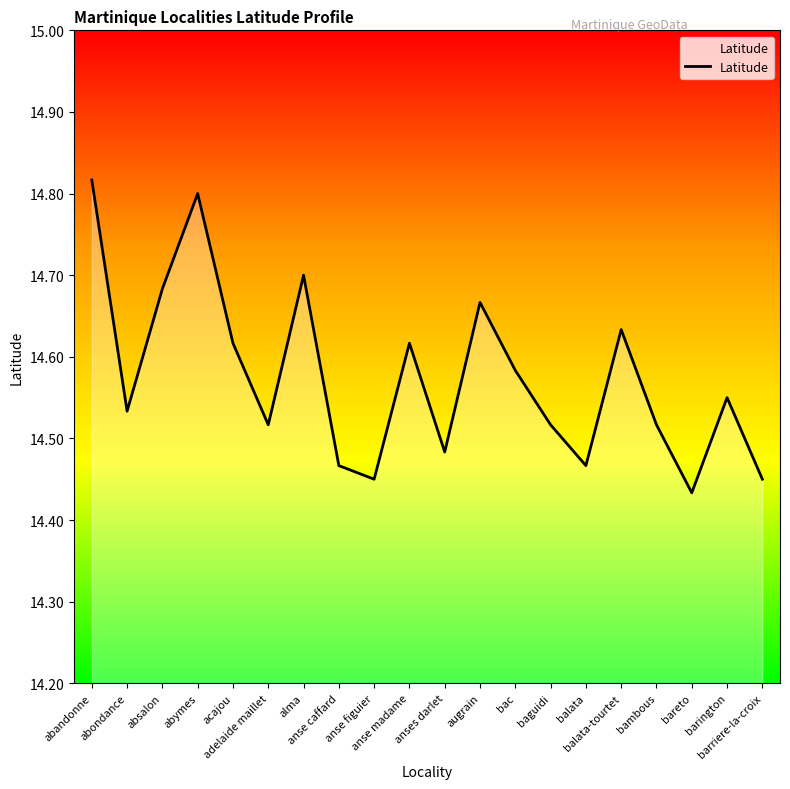

How many interior local valleys (lower than both neighbors) does the data have?

6